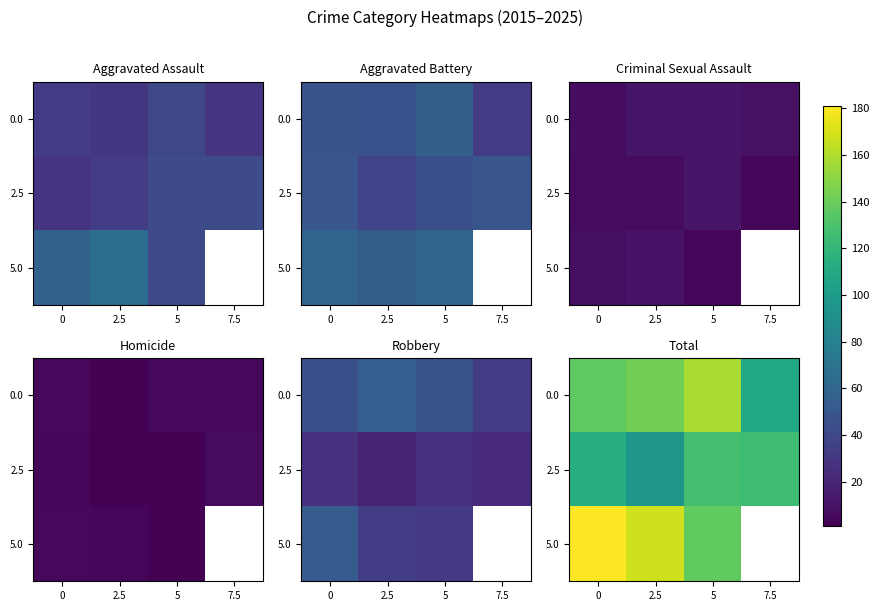

Count the number of categories in the chart.

4